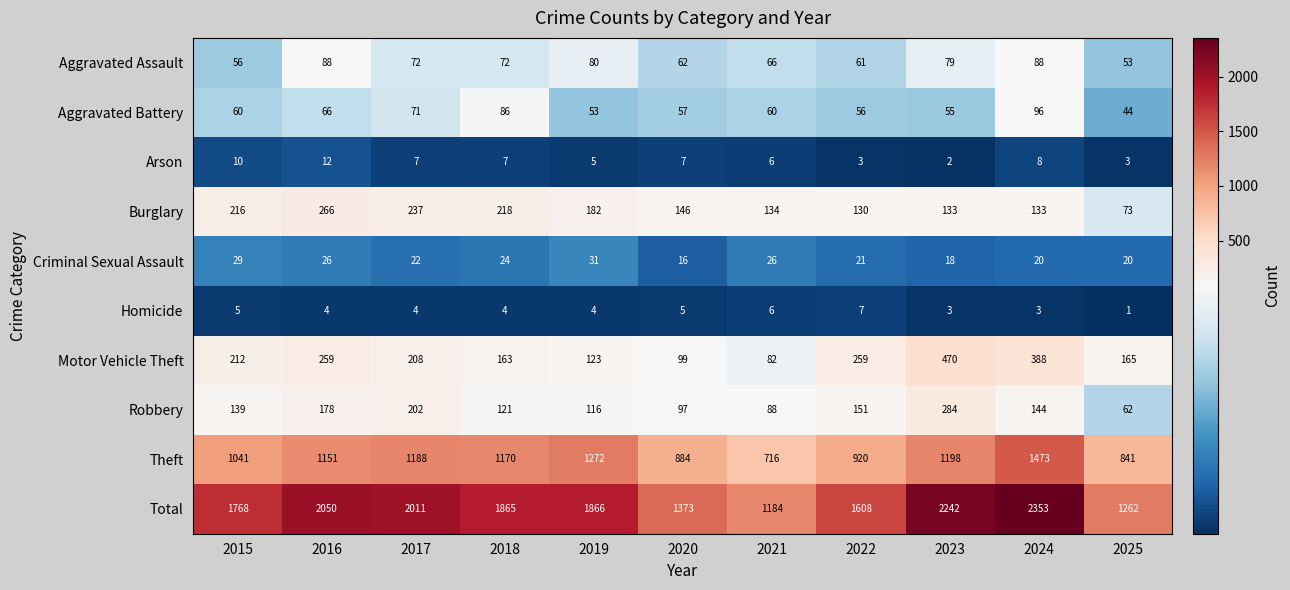

How many data points does each series have?

11